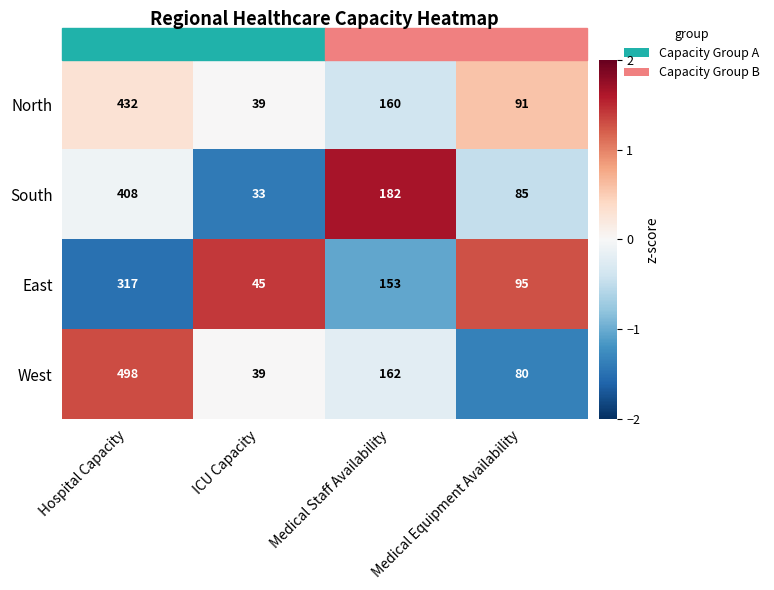

At which category is the sum across all series the highest?

Hospital Capacity